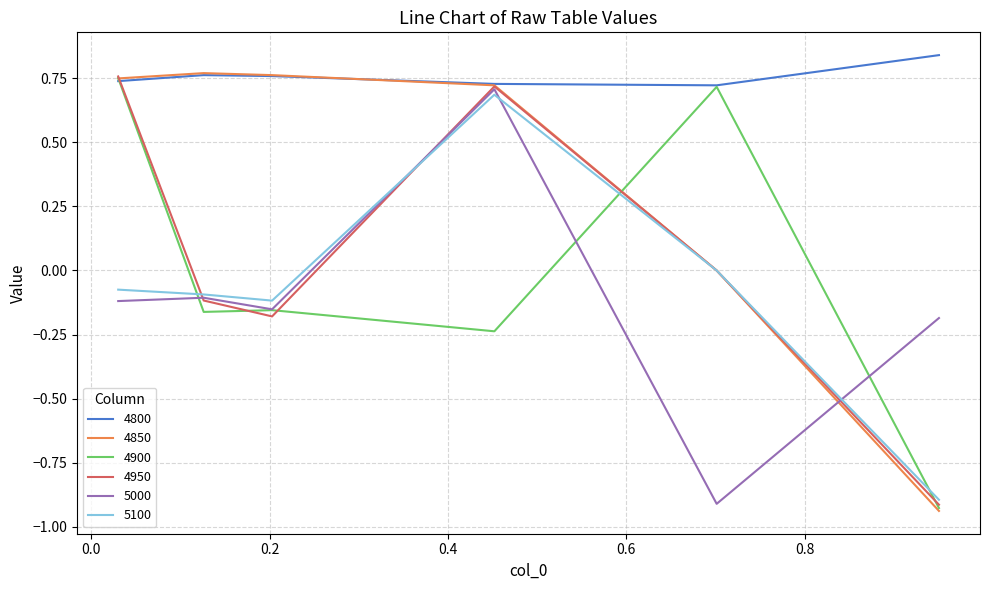

Which series has the largest total across all categories?

4800